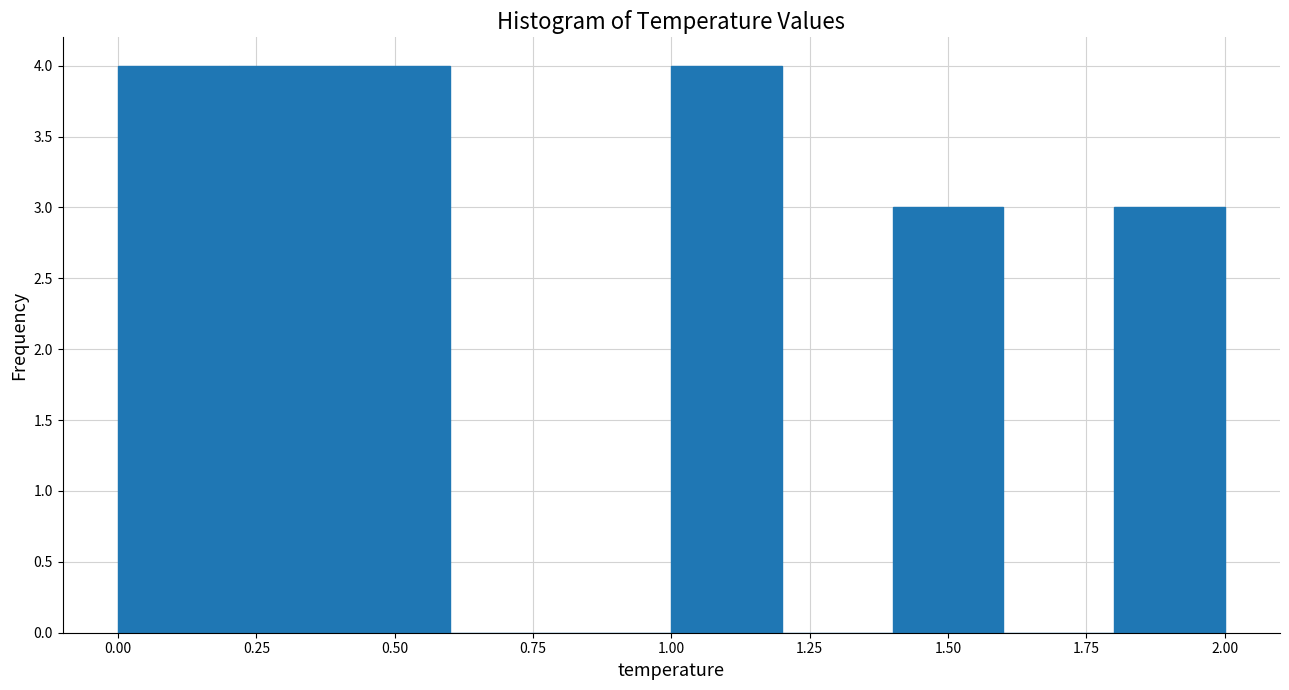

Reading left to right, list every bar in this chart as the range it spans on the x-axis followed by its height. The values are not printed on the chart, so give them approximately, as read against the axis.

0.0 to 0.2: 4
0.2 to 0.4: 4
0.4 to 0.6: 4
0.6 to 0.8: 0
0.8 to 1.0: 0
1.0 to 1.2: 4
1.2 to 1.4: 0
1.4 to 1.6: 3
1.6 to 1.8: 0
1.8 to 2.0: 3